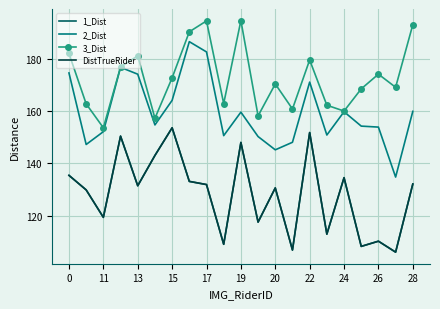

What is the sum of all 3_Dist values?

3626.4